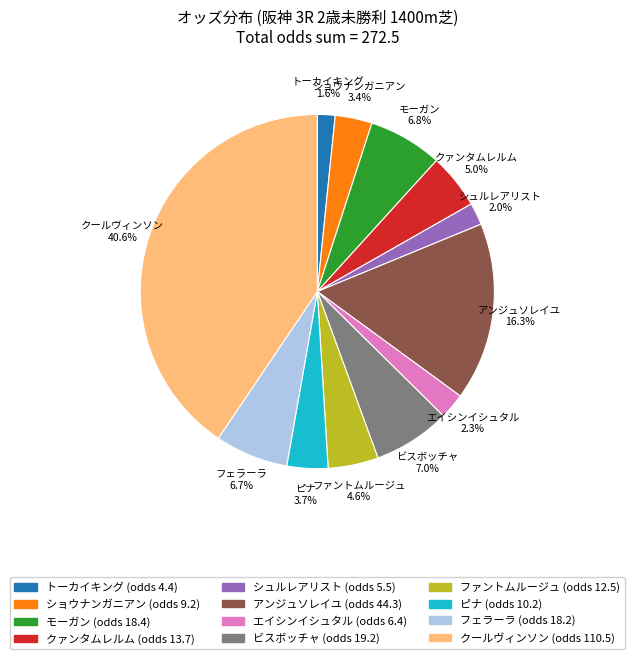

What percentage is the ファントムルージュ slice, to the nearest percent?

5%